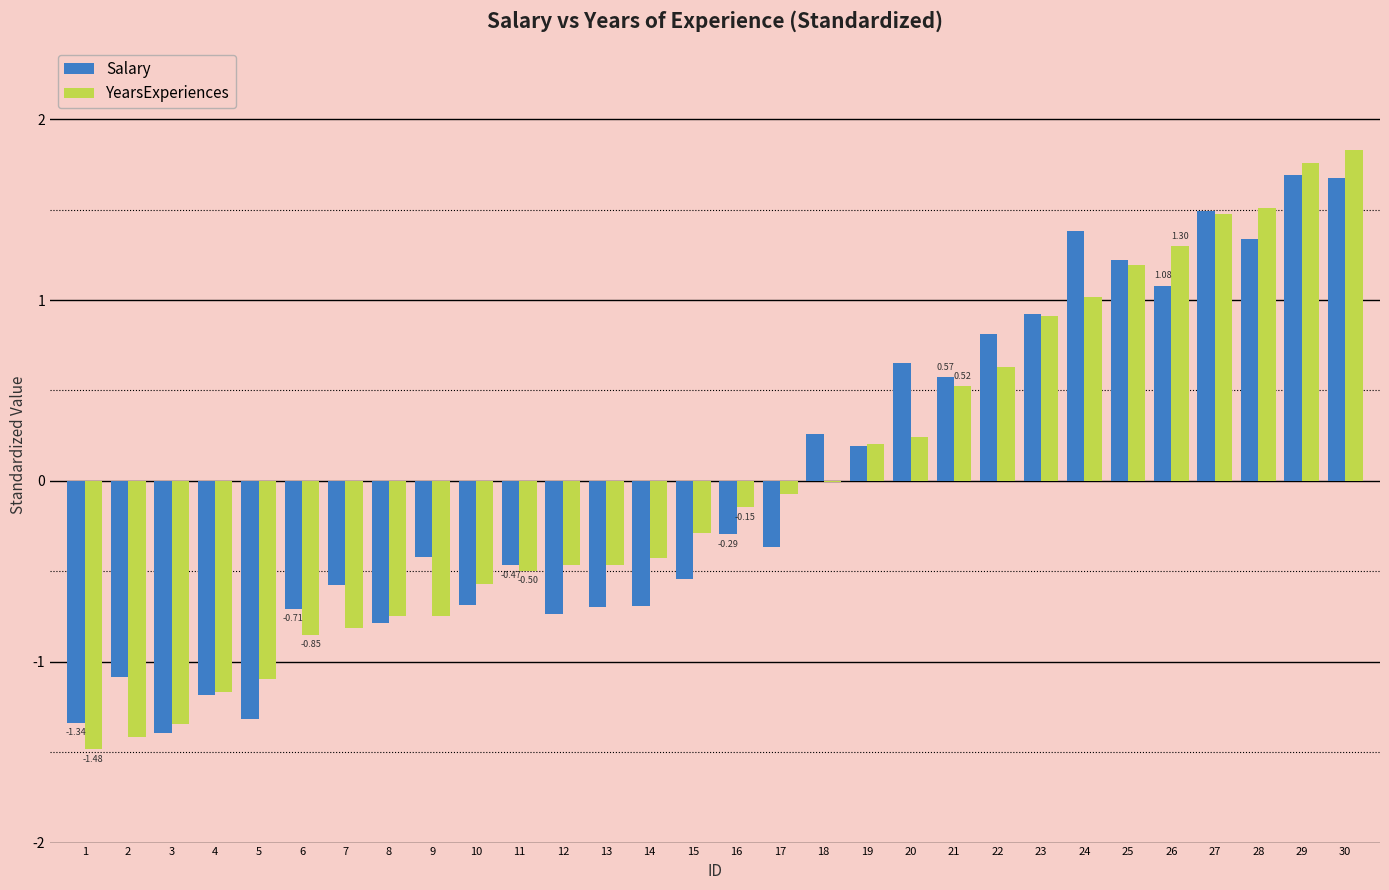

Which series changed the most between 22 and 28?

YearsExperiences